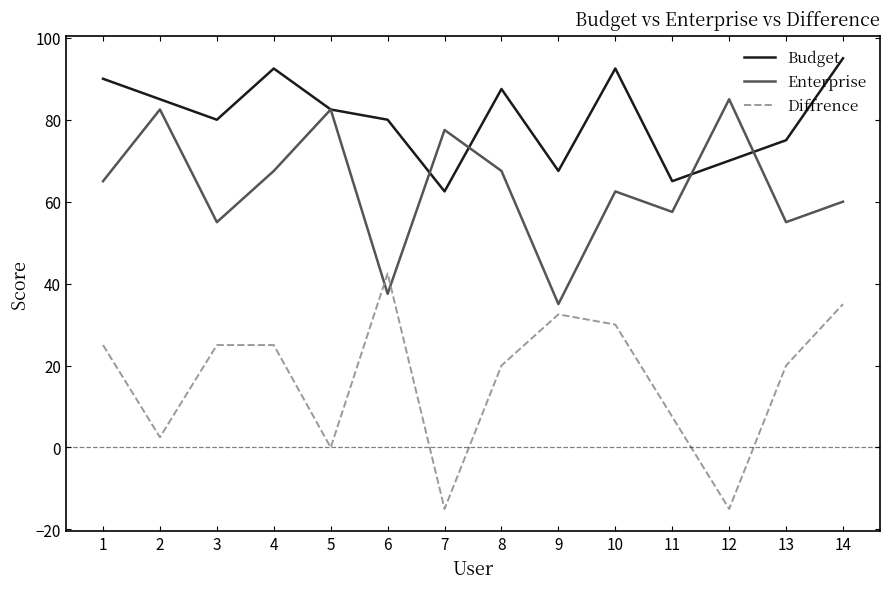

How many values in the Enterprise series are below 65?

7